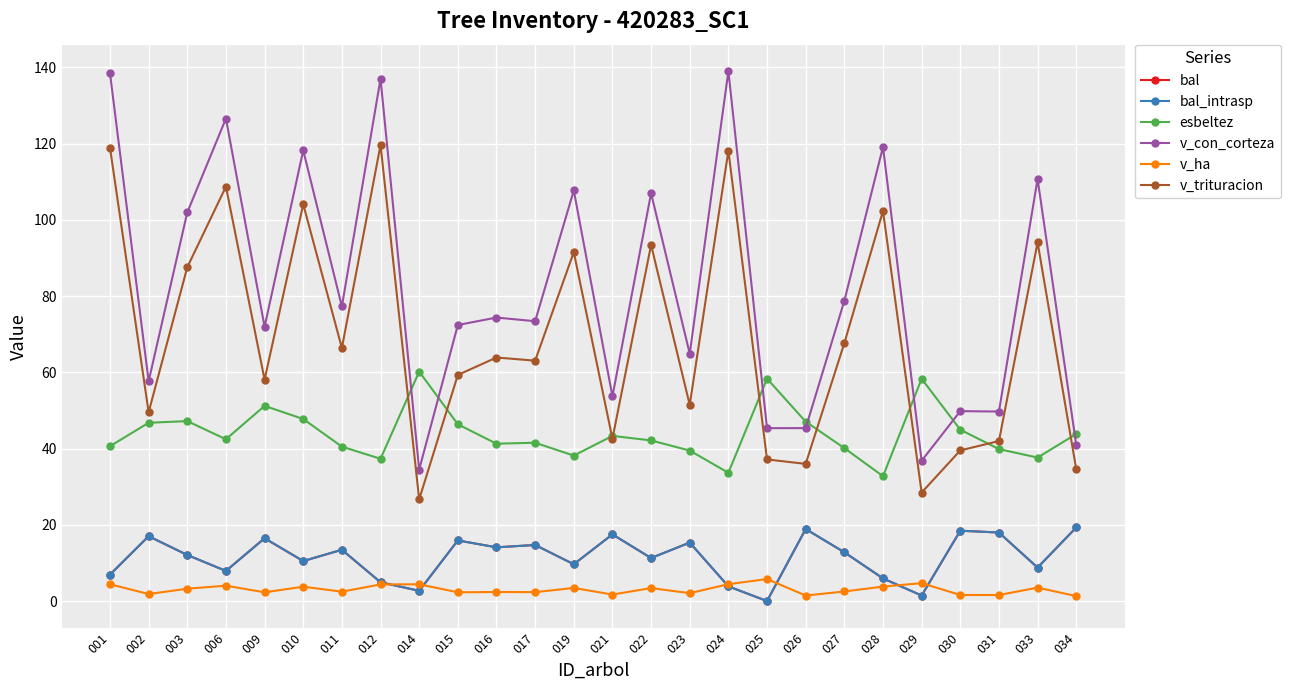

At which label does v_trituracion first exceed 63?

001